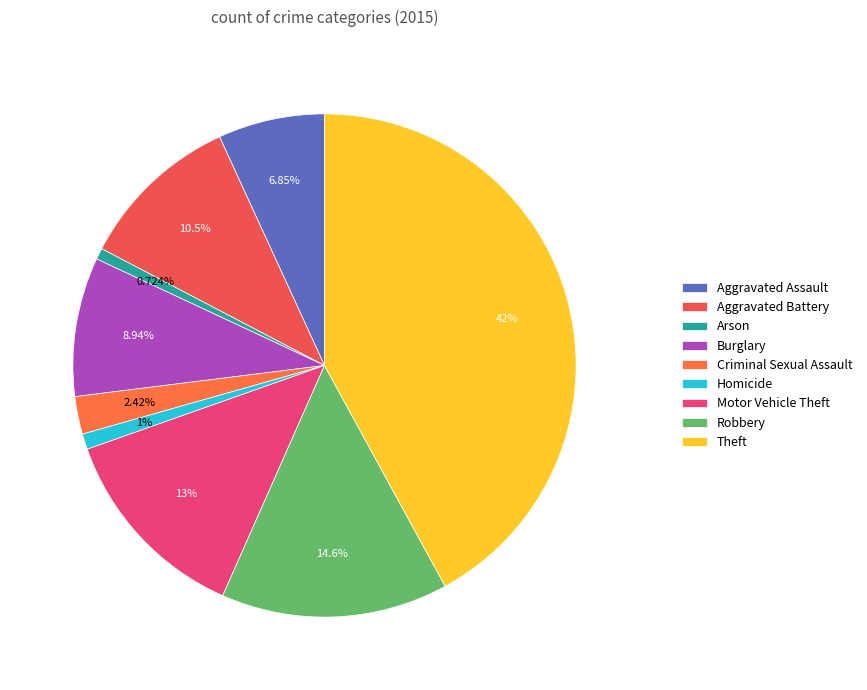

What is the ratio of the value at Criminal Sexual Assault to the value at Homicide?

2.4